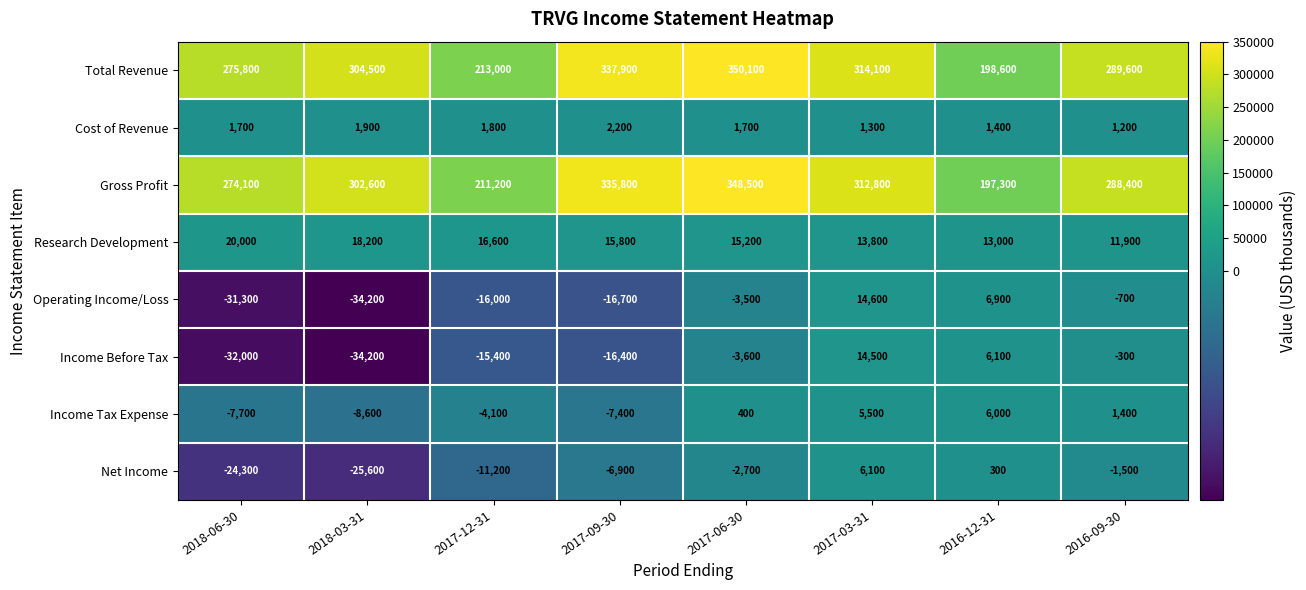

Read the Cost of Revenue value at 2018-03-31, to the nearest 10.

1900